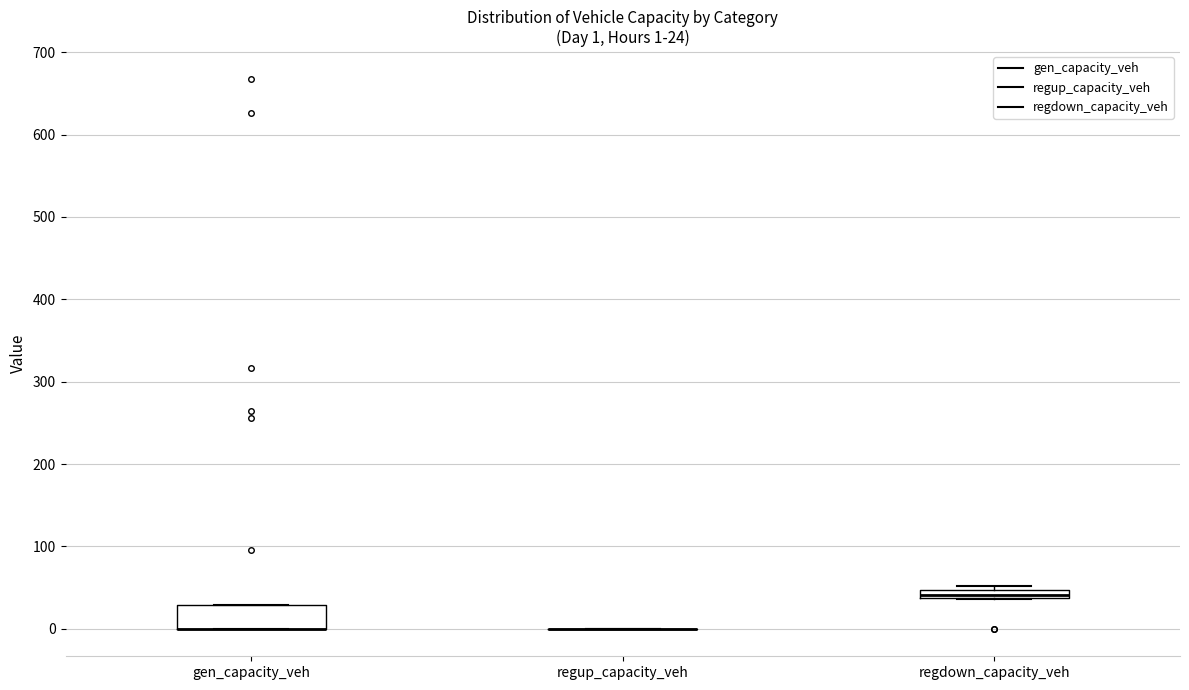

Comparing the boxes themselves (not the whiskers), which one is the tallest?

gen_capacity_veh